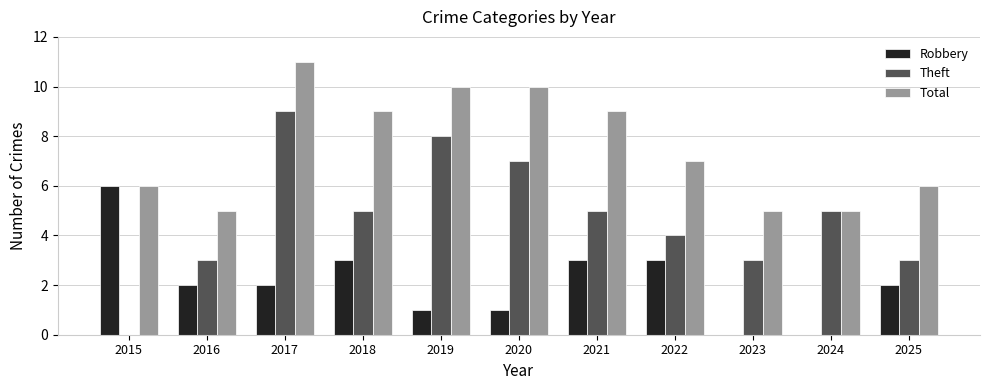

Which series has the largest total across all categories?

Total